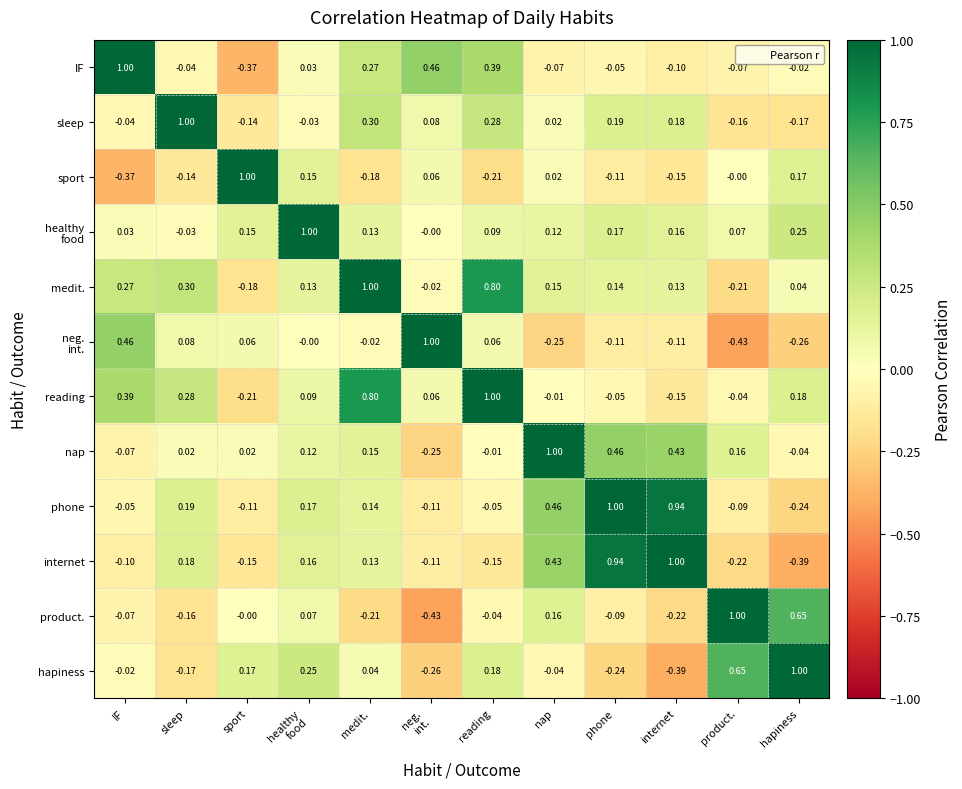

Where is hapiness nearest to the value 0?

IF